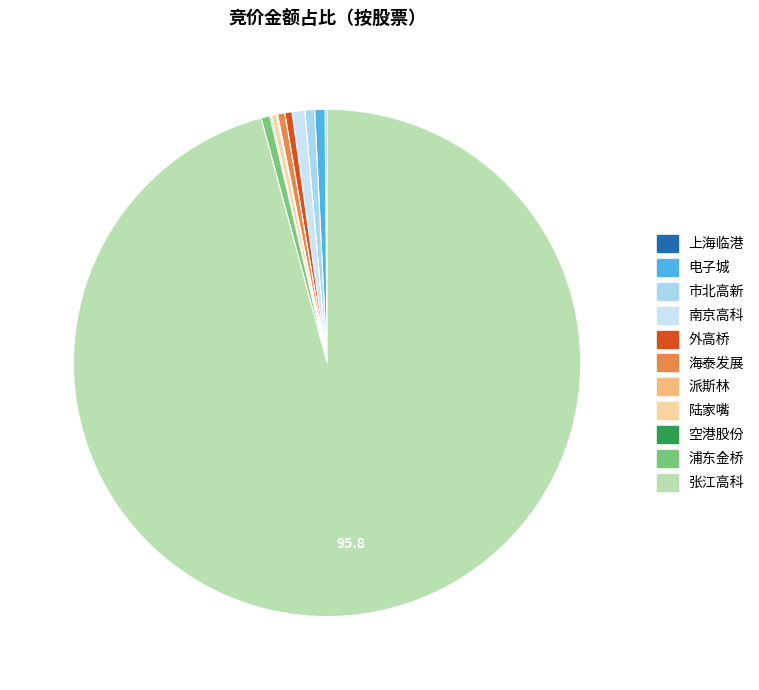

How many segments does this pie chart have?

11